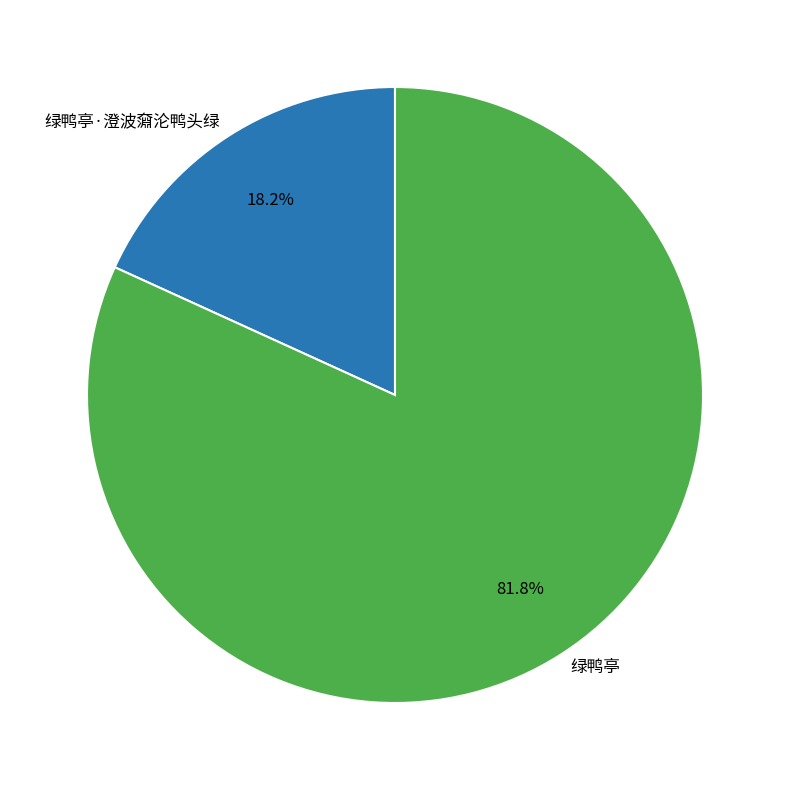

Rank the categories by value from lowest to highest.

绿鸭亭·澄波奫沦鸭头绿, 绿鸭亭